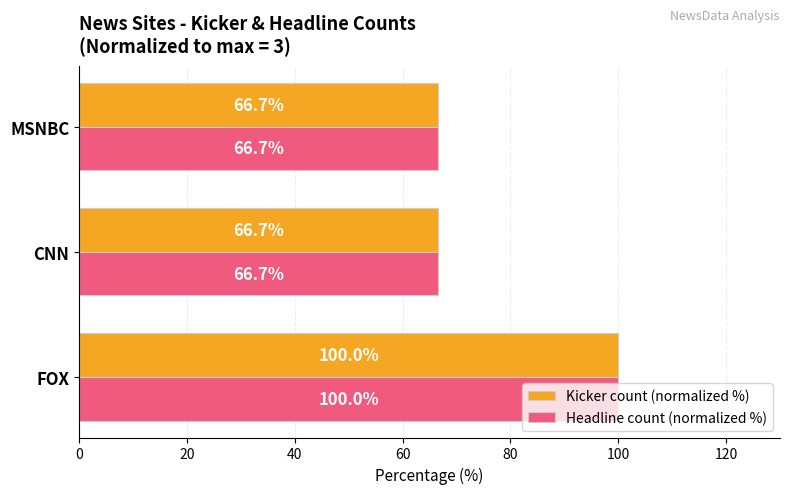

The value of Kicker count (normalized %) at FOX is 20.6. True or false?

False